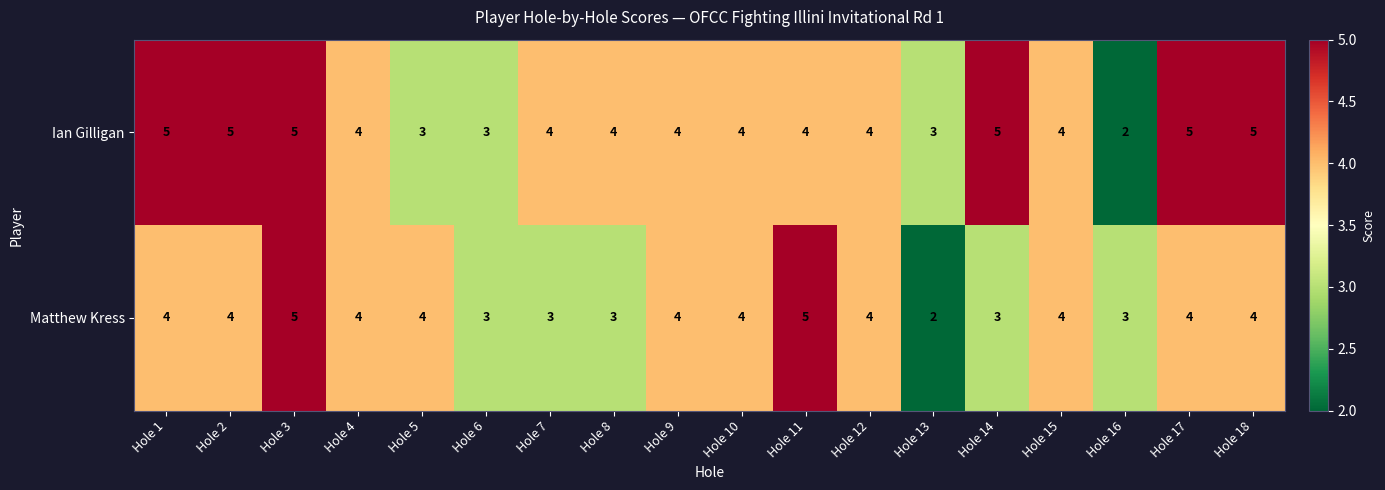

True or false: Ian Gilligan has a value of 9 at Hole 2.

False